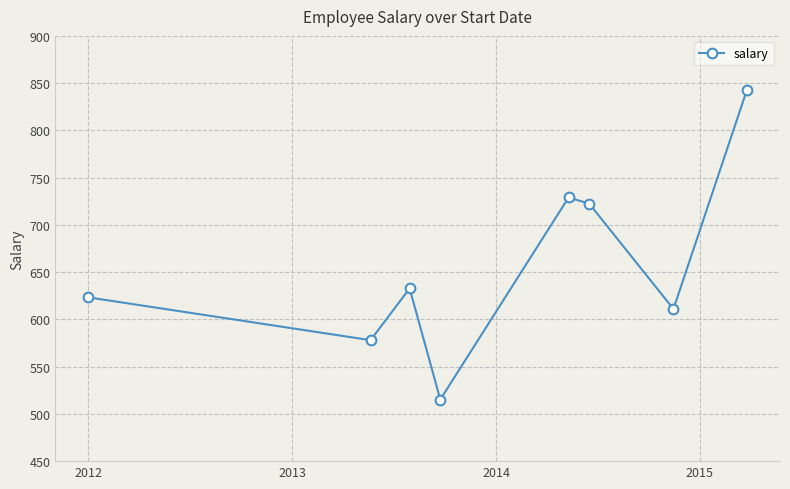

What is the value of the 1st point from the left?

623.3